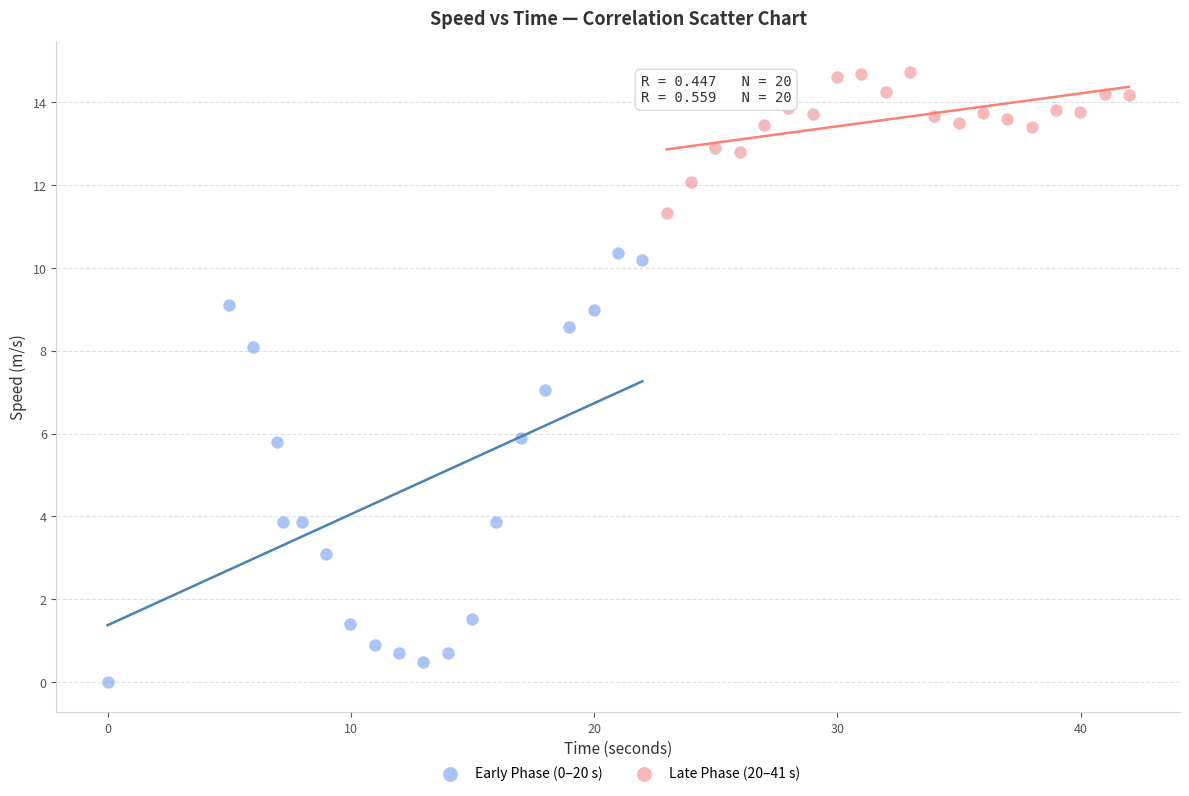

What are all the series names shown in the legend?

Early Phase (0–20 s), Late Phase (20–41 s)